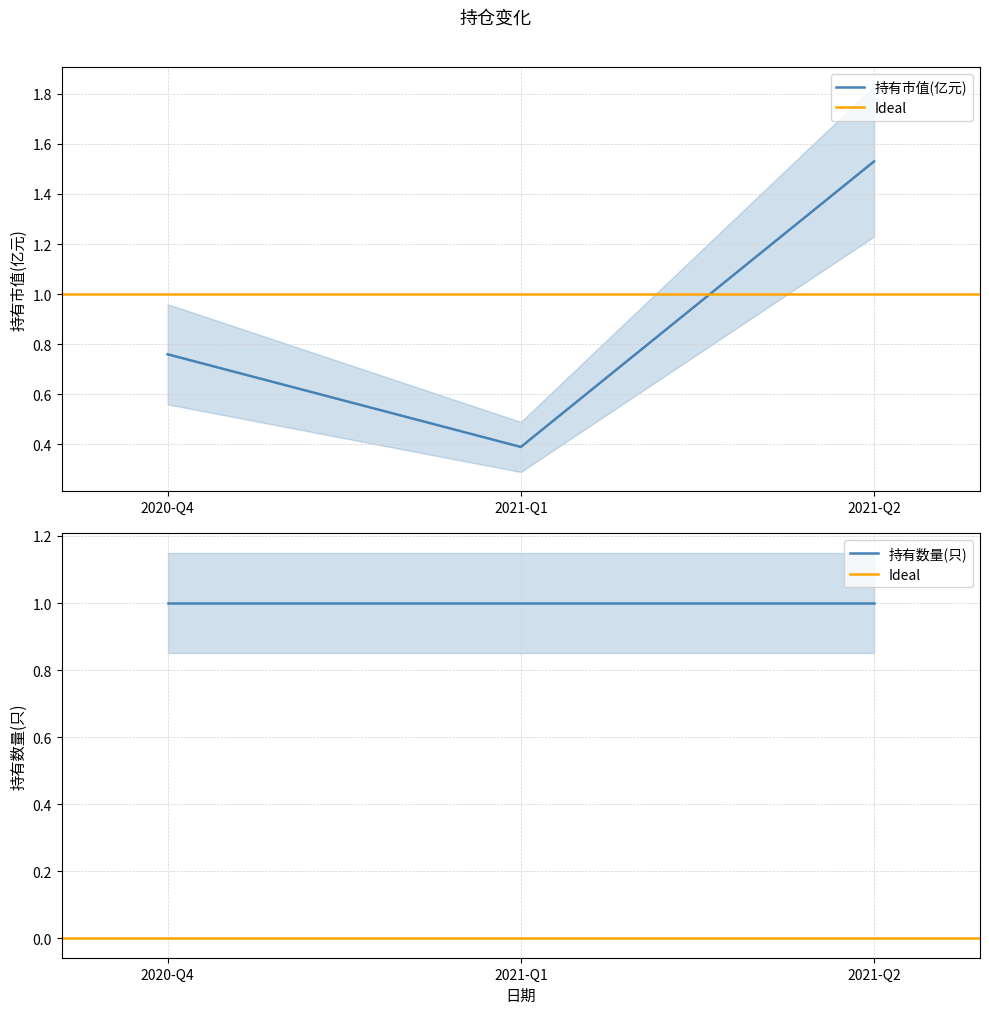

Where is 持有市值(亿元) nearest to the value 0?

2021-Q1